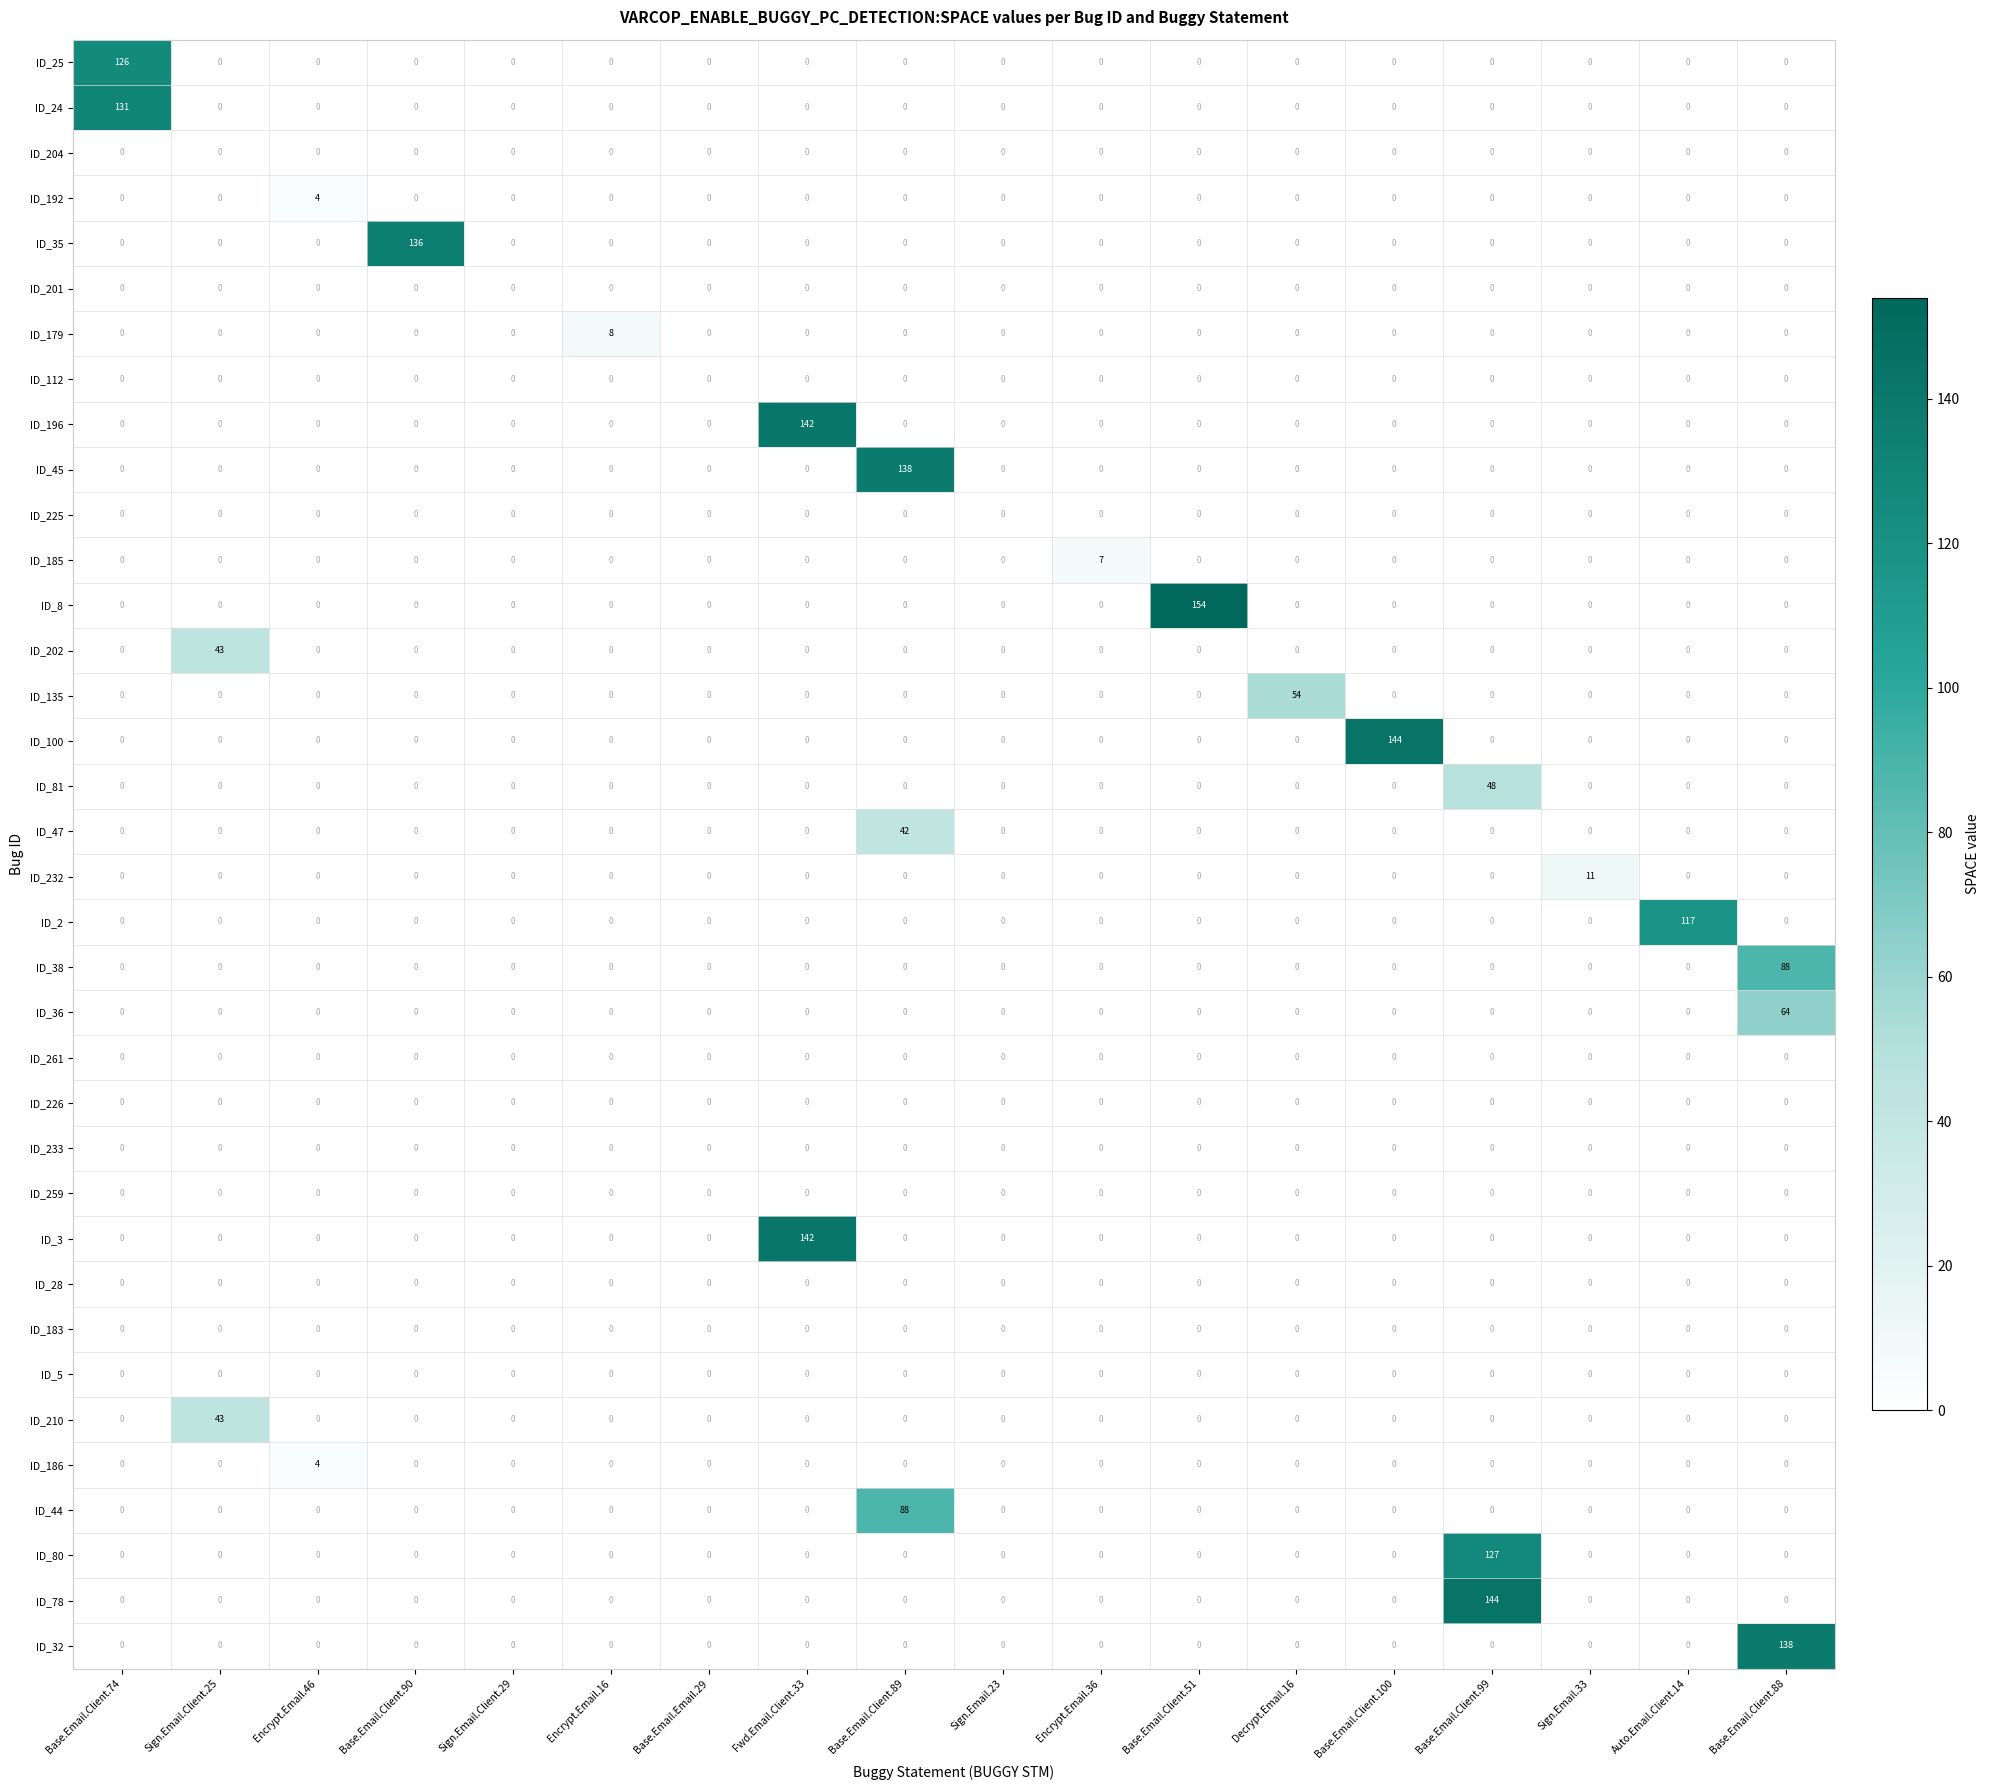

The value of ID_232 at Base.Email.Client.100 is -4. True or false?

False